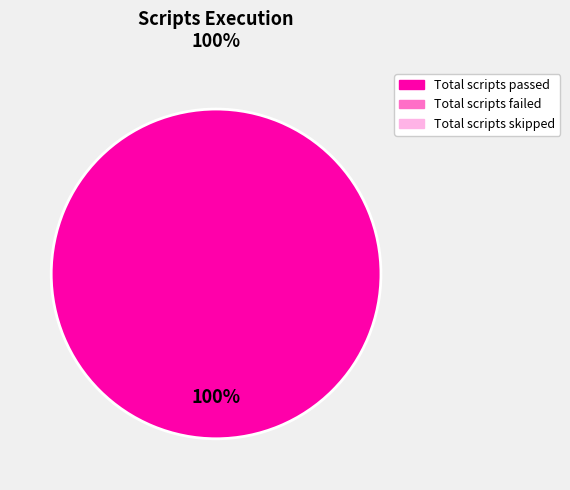

How many segments does this pie chart have?

1